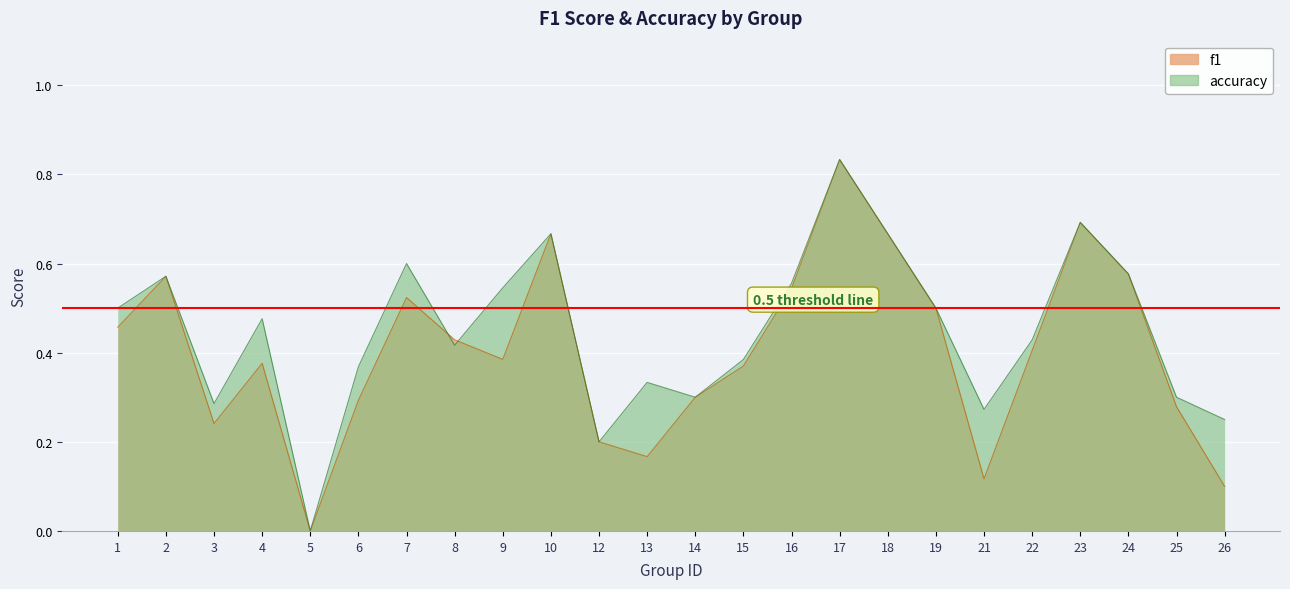

How many interior local peaks does the f1 series have?

6